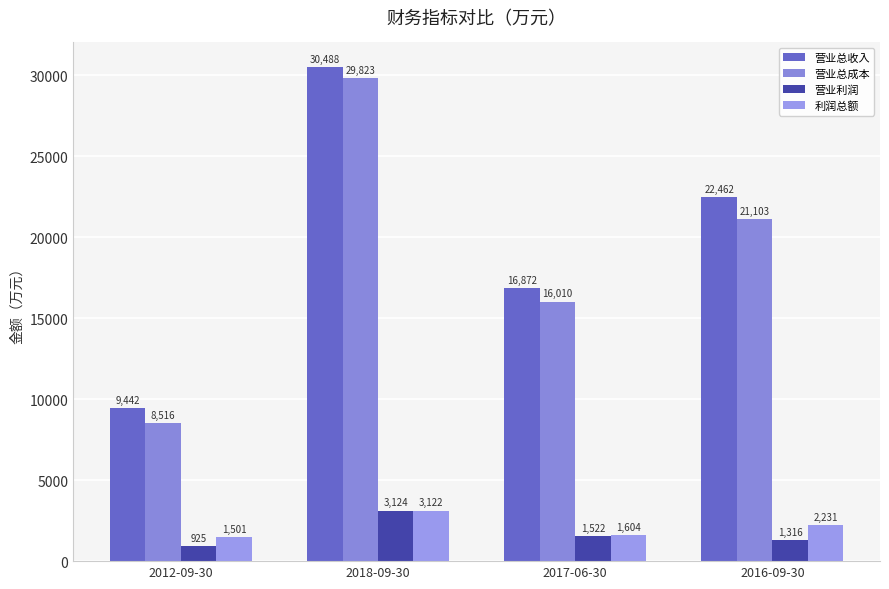

Which series changed the most between 2018-09-30 and 2016-09-30?

营业总成本